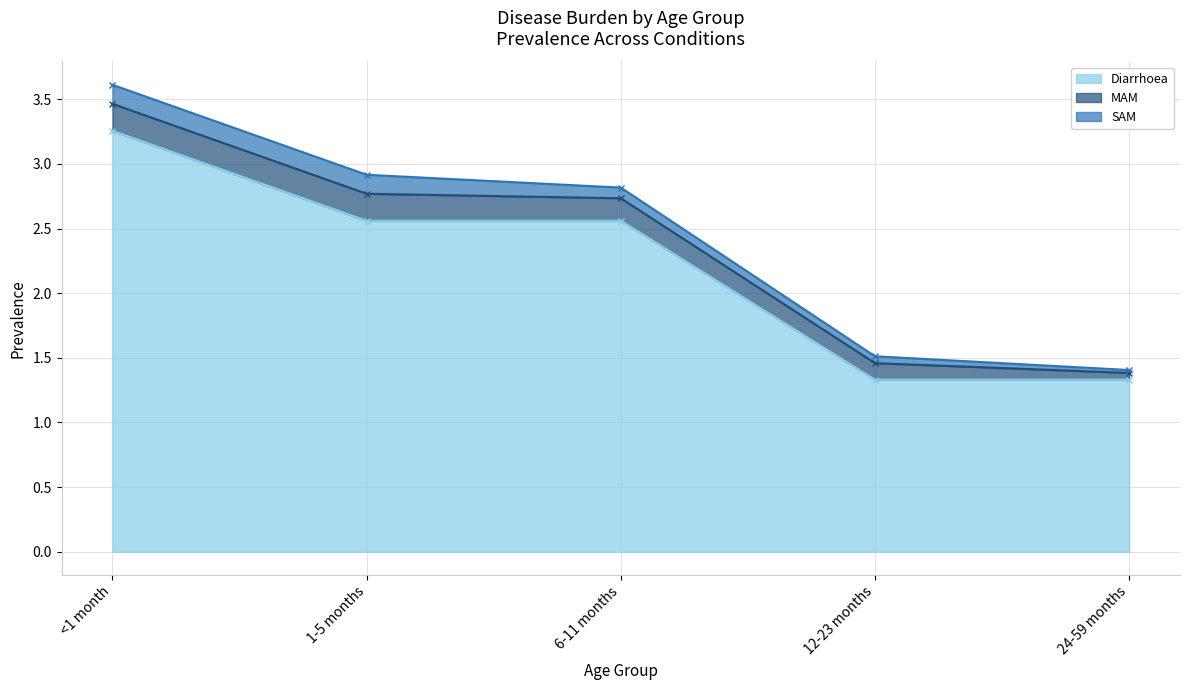

Which has a higher value, 12-23 months or 24-59 months?

12-23 months